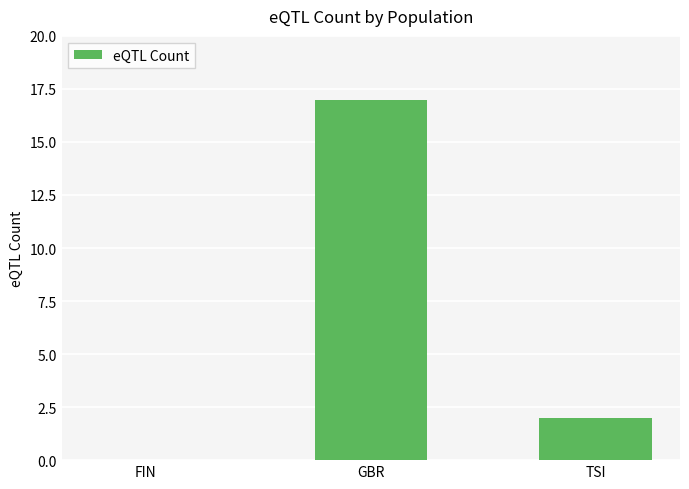

Which label corresponds to the largest value in the chart?

GBR